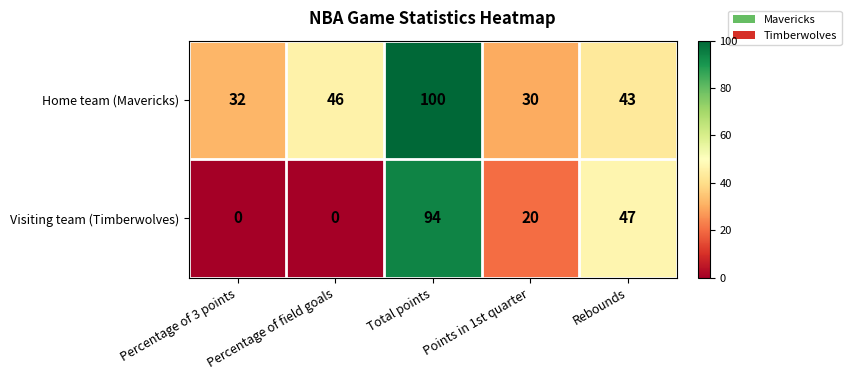

Where does the Visiting team (Timberwolves) series first go above 20?

Total points